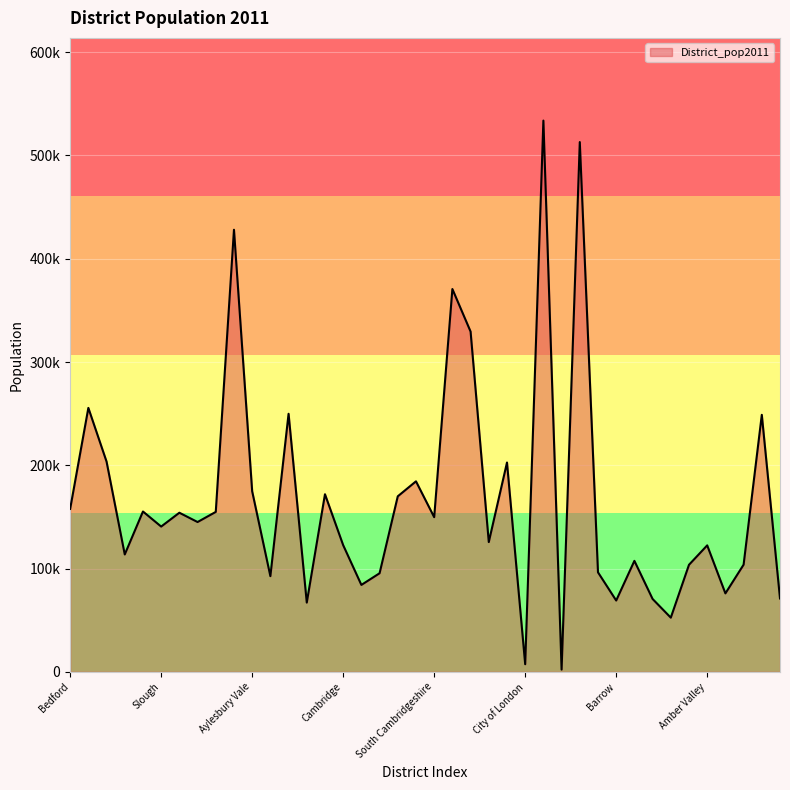

Does the chart display data point markers on the line(s)?

No